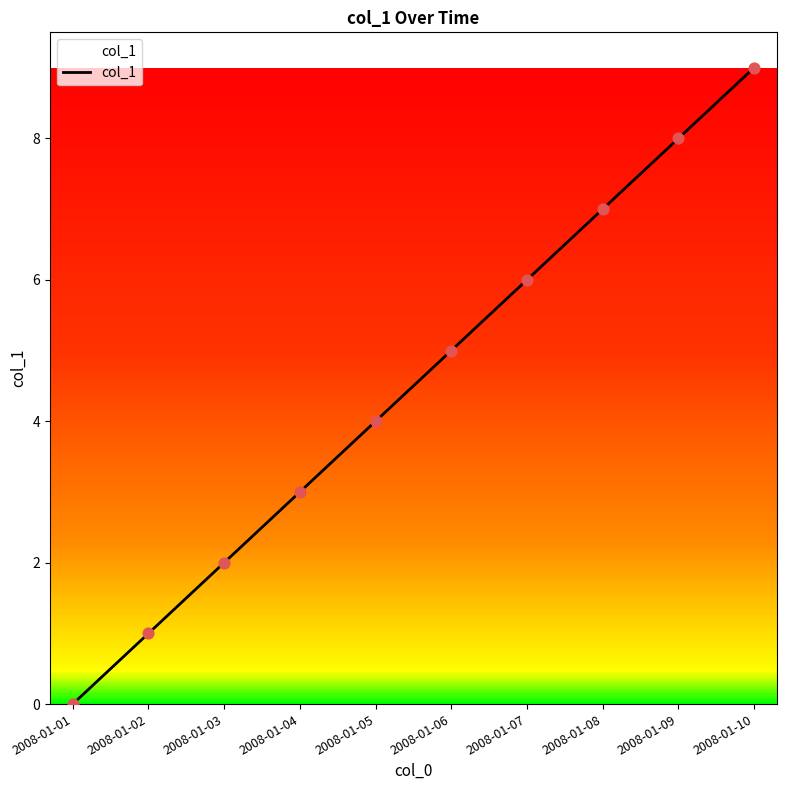

Which has a higher value, 2008-01-03 or 2008-01-08?

2008-01-08